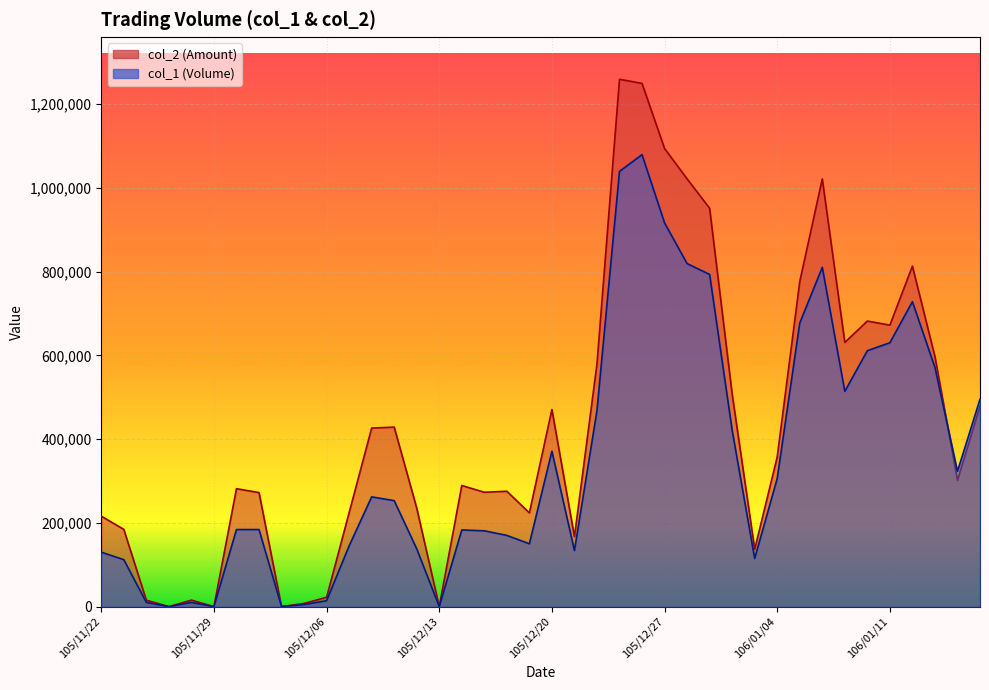

What is the change in value from 105/12/08 to 105/12/12?

-124000